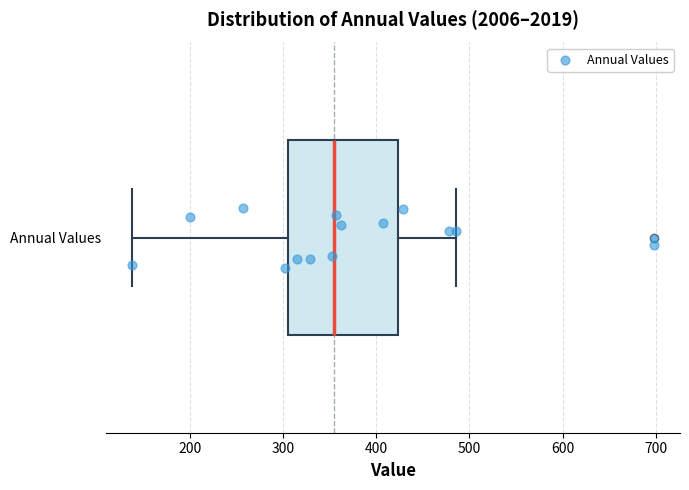

Read this box plot against the x-axis: the position of the median line, the range covered by the box, and the ends of both whiskers. The values are not printed on the chart, so give them approximately, as read against the axis.

median 350, box 300 to 420, whiskers 140 to 490